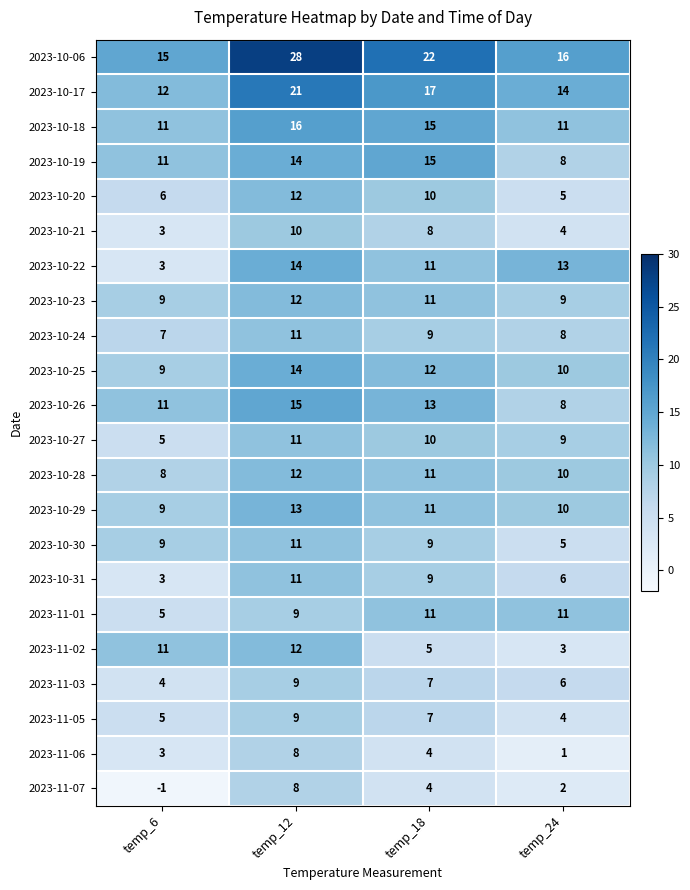

True or false: 2023-11-03 has a value of 7 at temp_18.

True